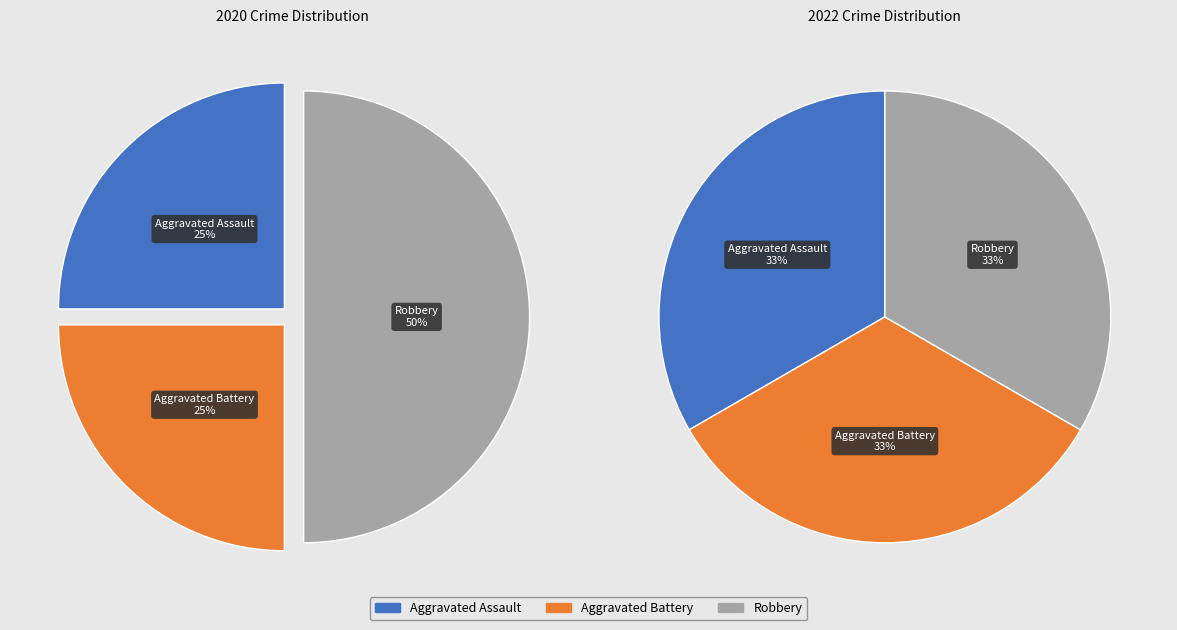

Is there a majority slice in this chart?

No